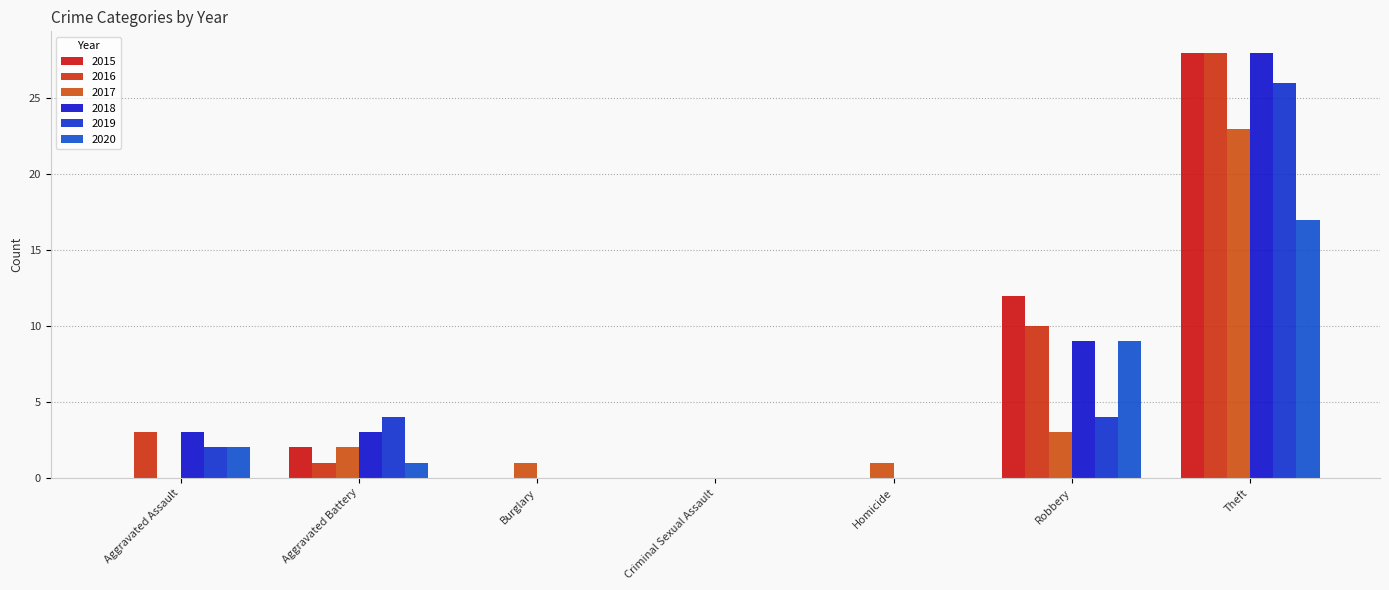

Count the number of data series in this chart.

6